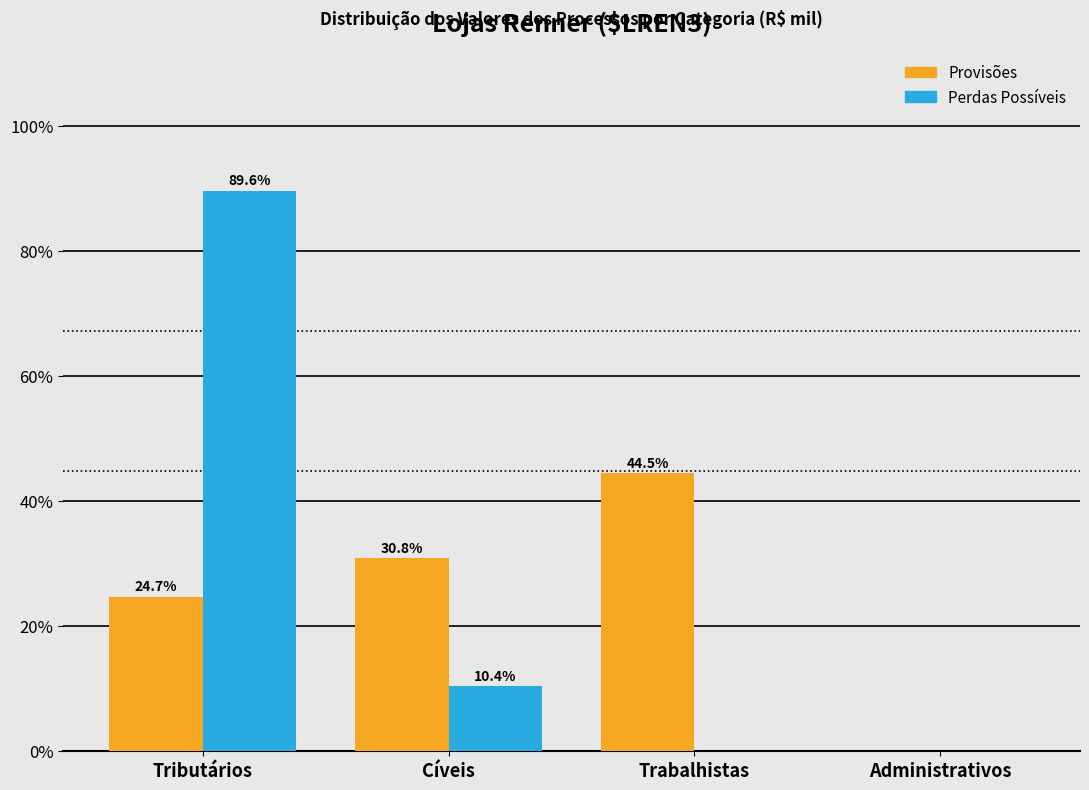

Reading left to right, list all the values displayed in this chart.

Provisões: Tributários=24.7	Cíveis=30.8	Trabalhistas=44.5	Administrativos=0.0
Perdas Possíveis: Tributários=89.6	Cíveis=10.4	Trabalhistas=0.0	Administrativos=0.0